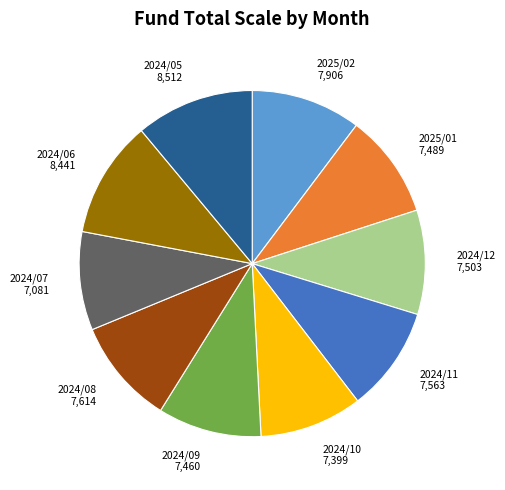

Between 2025/02 and 2024/10, which is larger?

2025/02